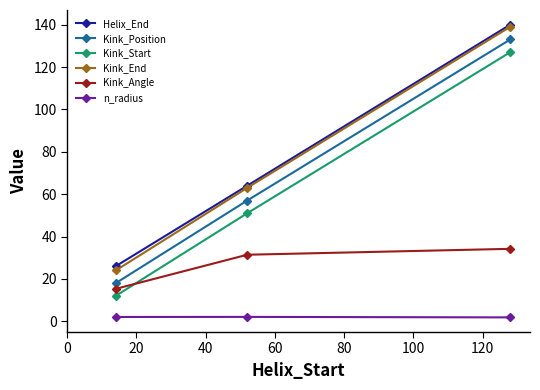

What is the sum of all Kink_Position values?

208.0